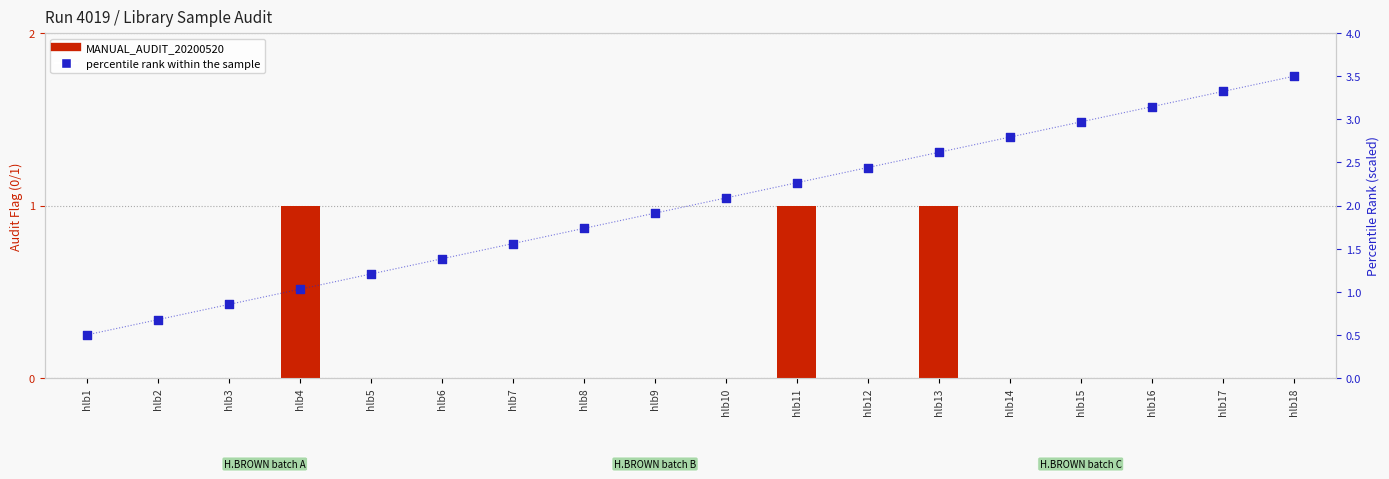

Which series contains the lowest Y value?

MANUAL_AUDIT_20200520